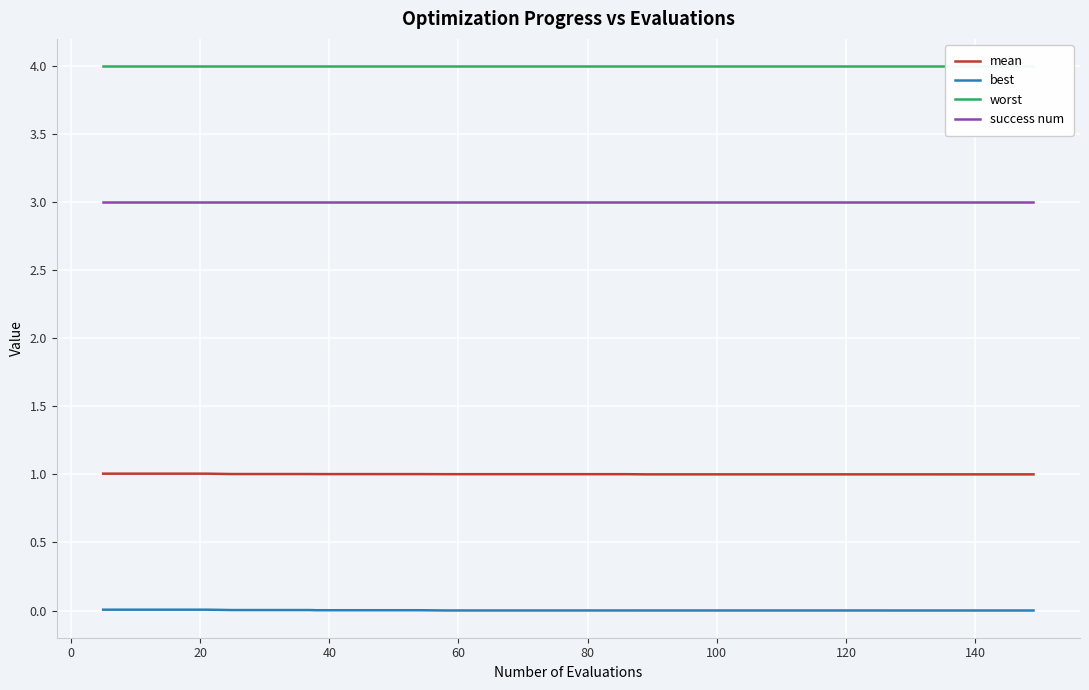

What is the value of the success num point at the 29th from the left?

3.0